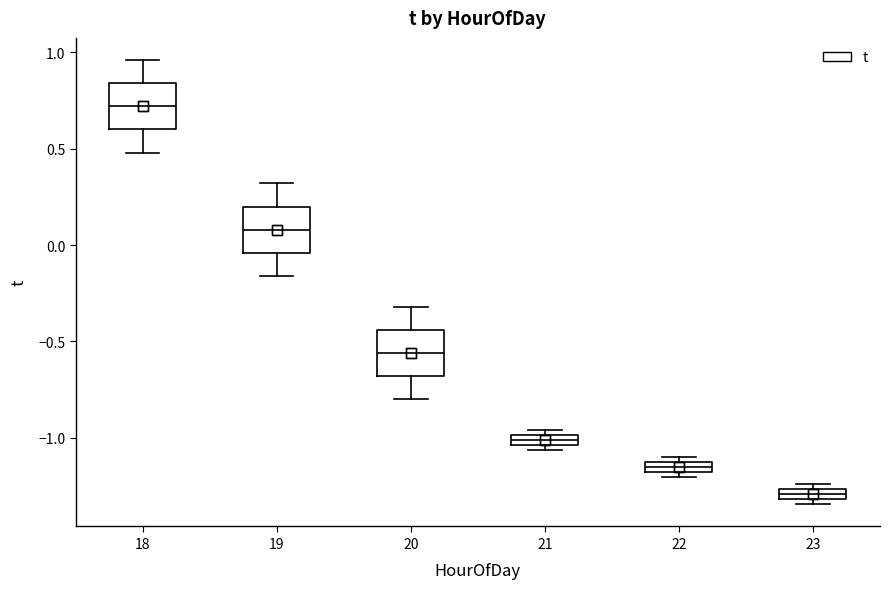

Which box's median line is the highest?

18